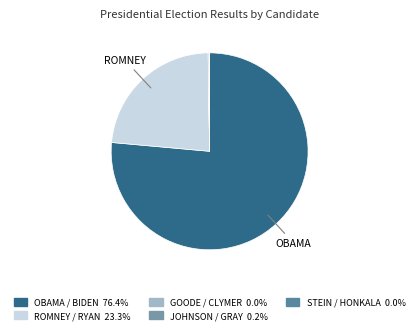

To the nearest percent, what is the average slice percentage?

20%